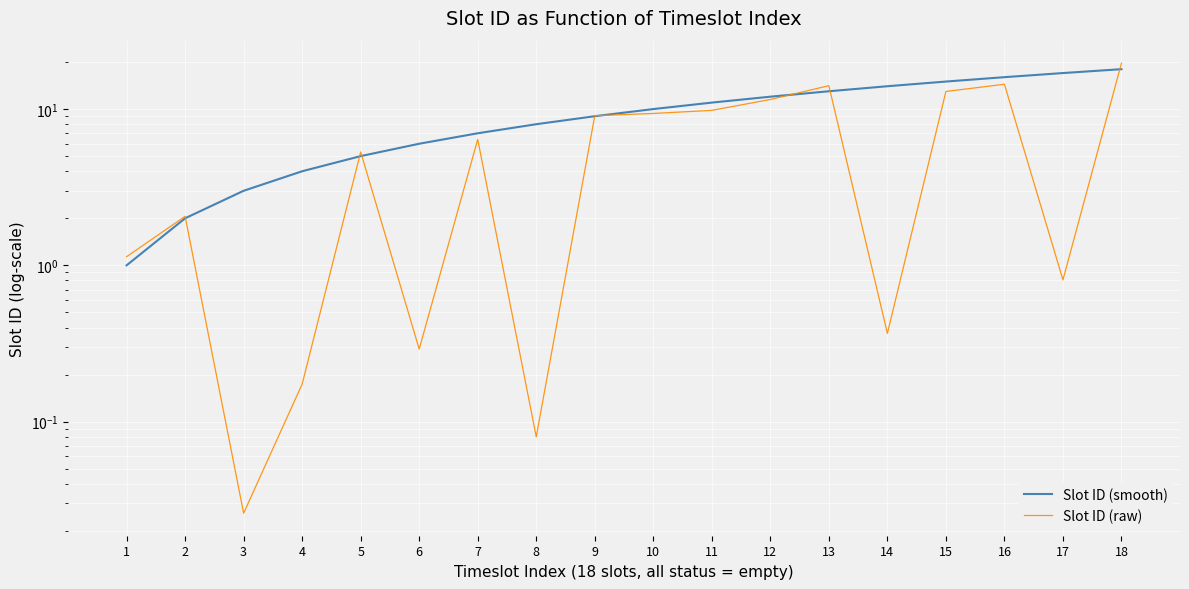

At which label does Slot ID (smooth) first exceed 10?

11